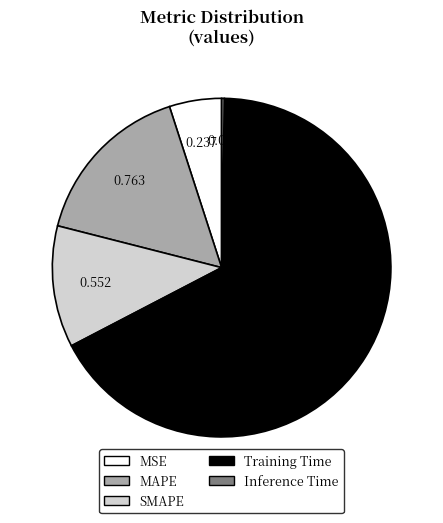

Which category has the biggest portion of the pie?

Training Time